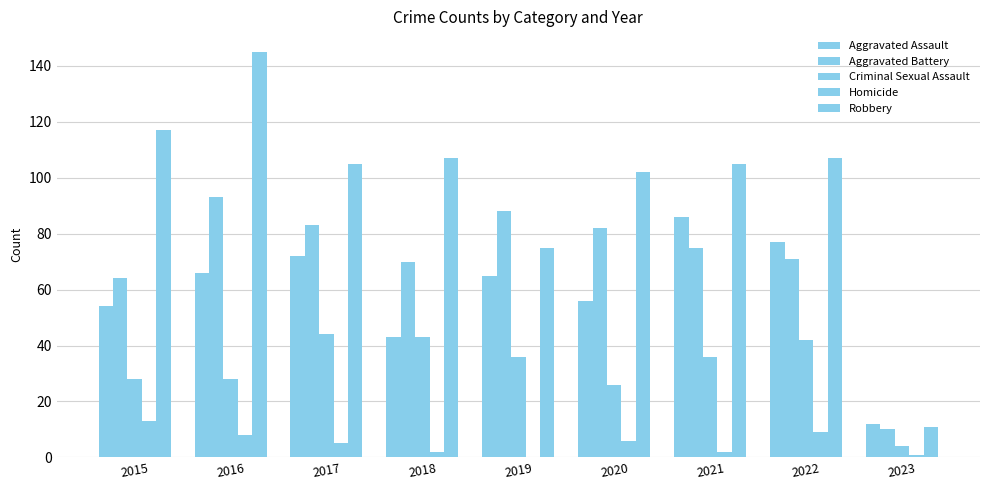

How many groups of bars are there?

9